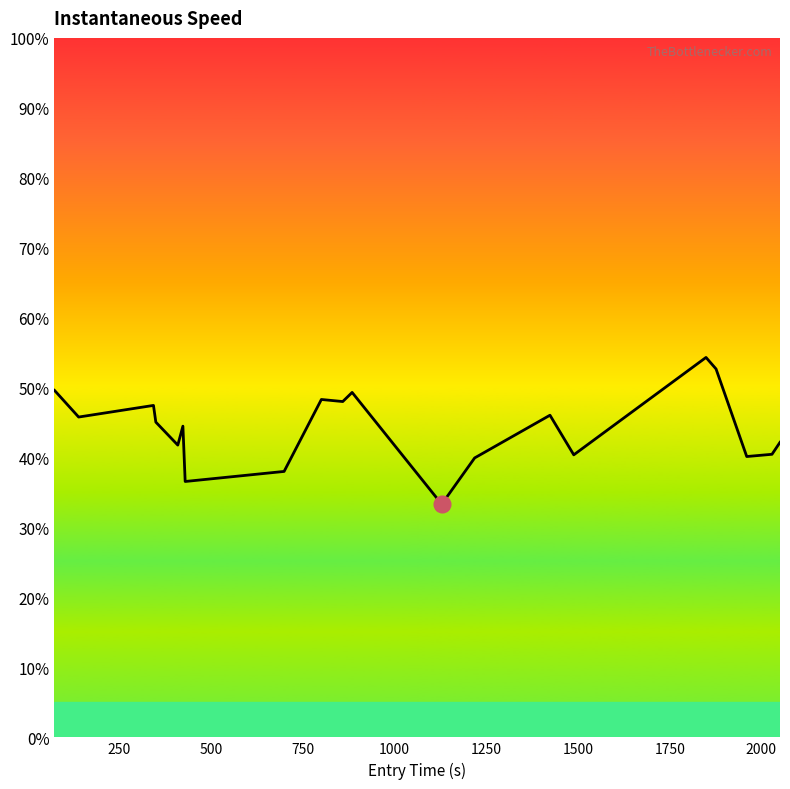

What is the minimum value shown in the chart?

33.3